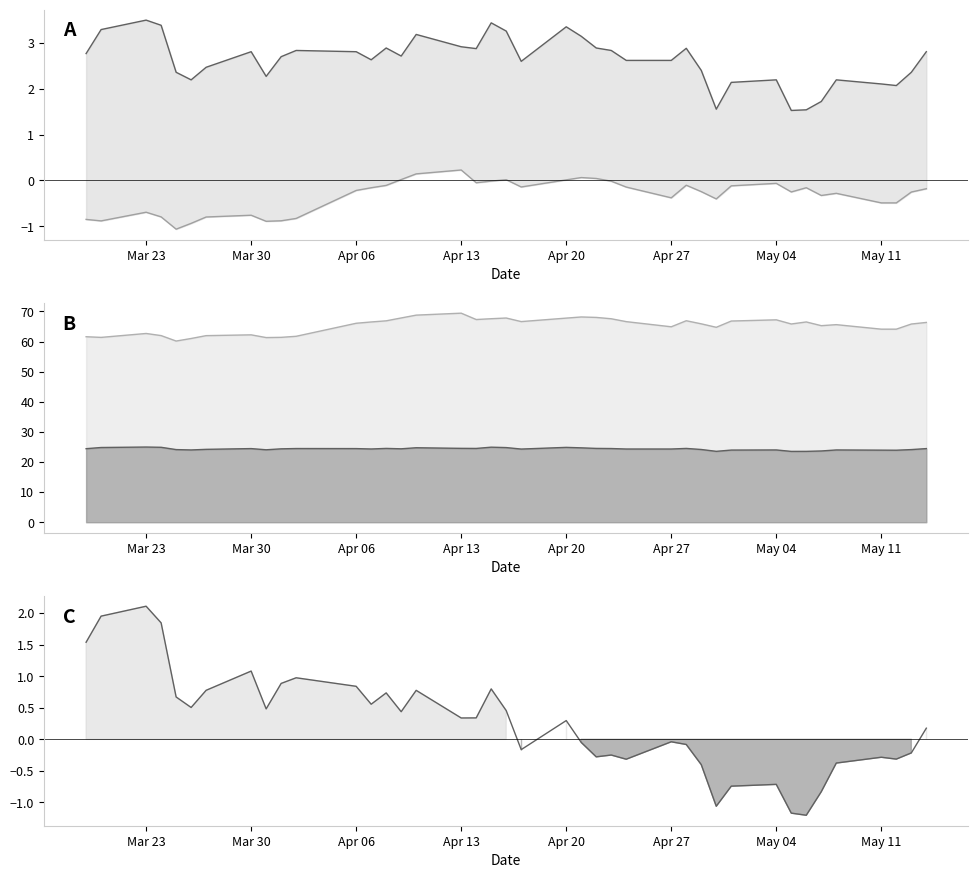

True or false: spread_line and close2_line intersect in this chart.

False